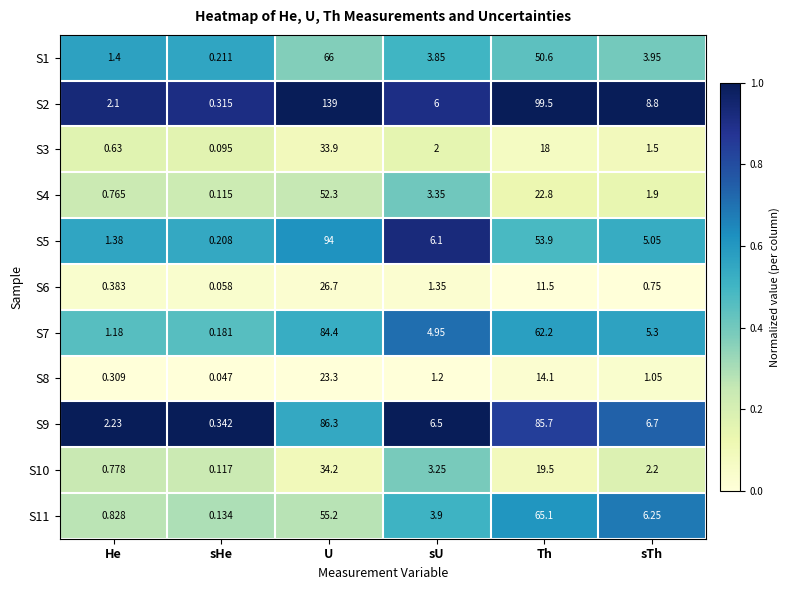

At which label is S4 closest to 26?

Th